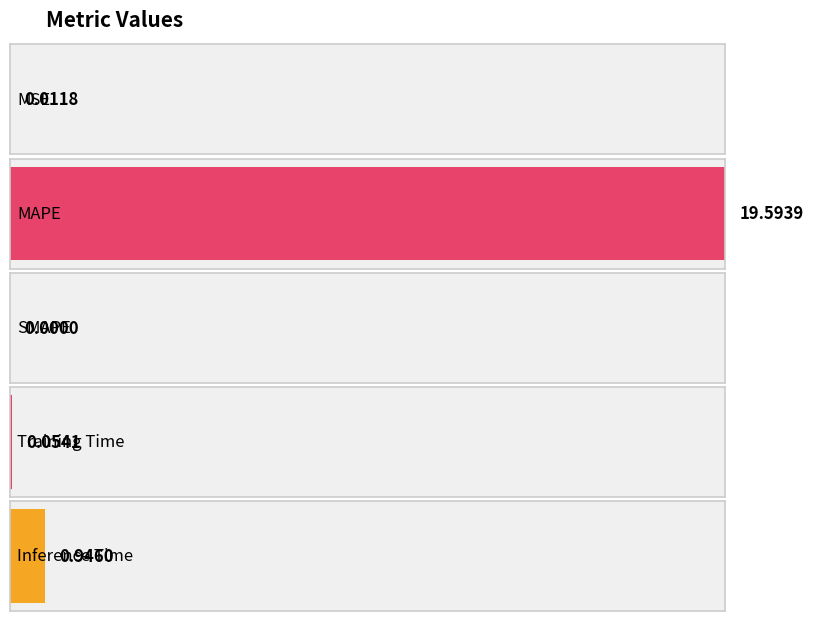

Reading left to right, list all the values displayed in this chart.

MSE=0.0	MAPE=19.6	SMAPE=0.0	Training Time=0.1	Inference Time=0.9